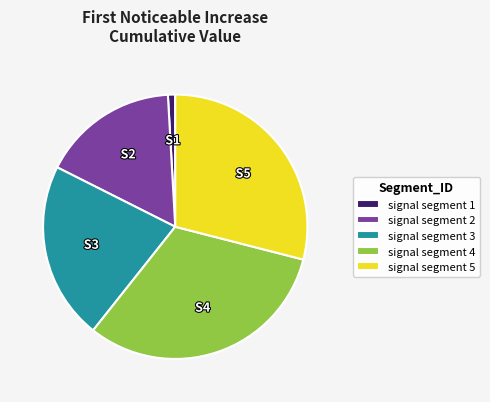

Which slice is the smallest?

signal segment 1